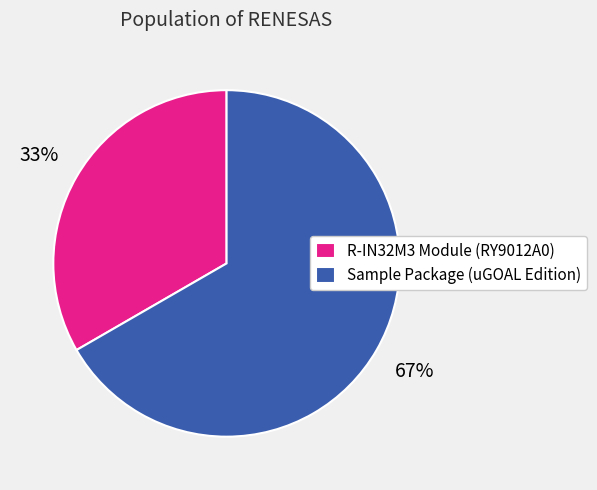

To the nearest percent, what percentage of the pie is Sample Package (uGOAL Edition)?

67%